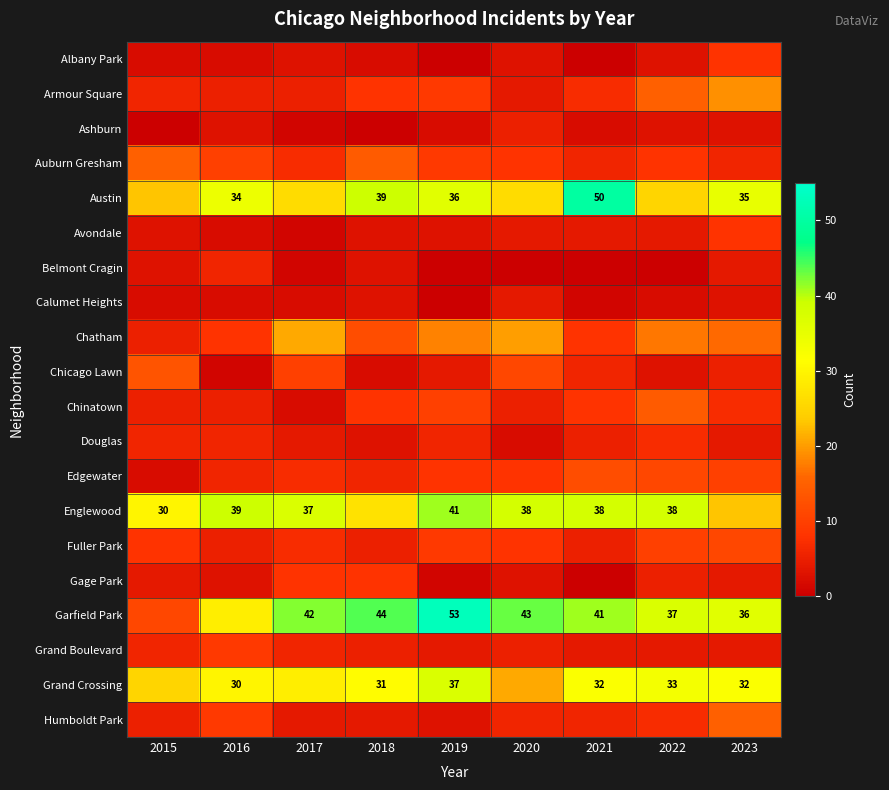

Rank the series at 2021 from lowest to highest value.

Albany Park, Belmont Cragin, Gage Park, Calumet Heights, Ashburn, Avondale, Grand Boulevard, Douglas, Fuller Park, Auburn Gresham, Chicago Lawn, Humboldt Park, Armour Square, Chatham, Chinatown, Edgewater, Grand Crossing, Englewood, Garfield Park, Austin